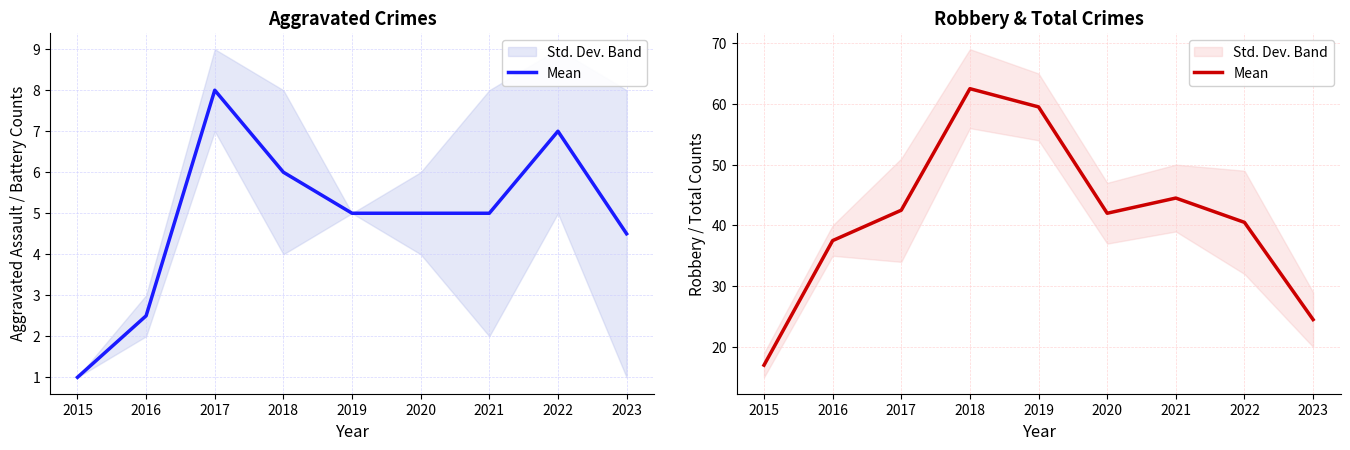

True or false: there are more than 2 points higher than both neighbors.

False